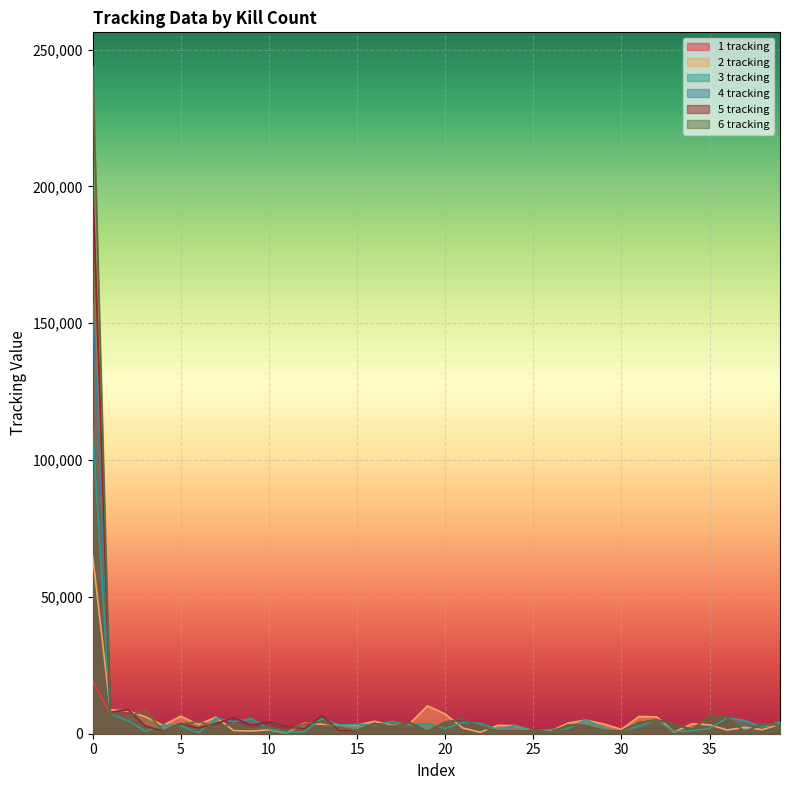

At 9, list the series in order from largest to smallest.

3 tracking, 5 tracking, 4 tracking, 1 tracking, 6 tracking, 2 tracking